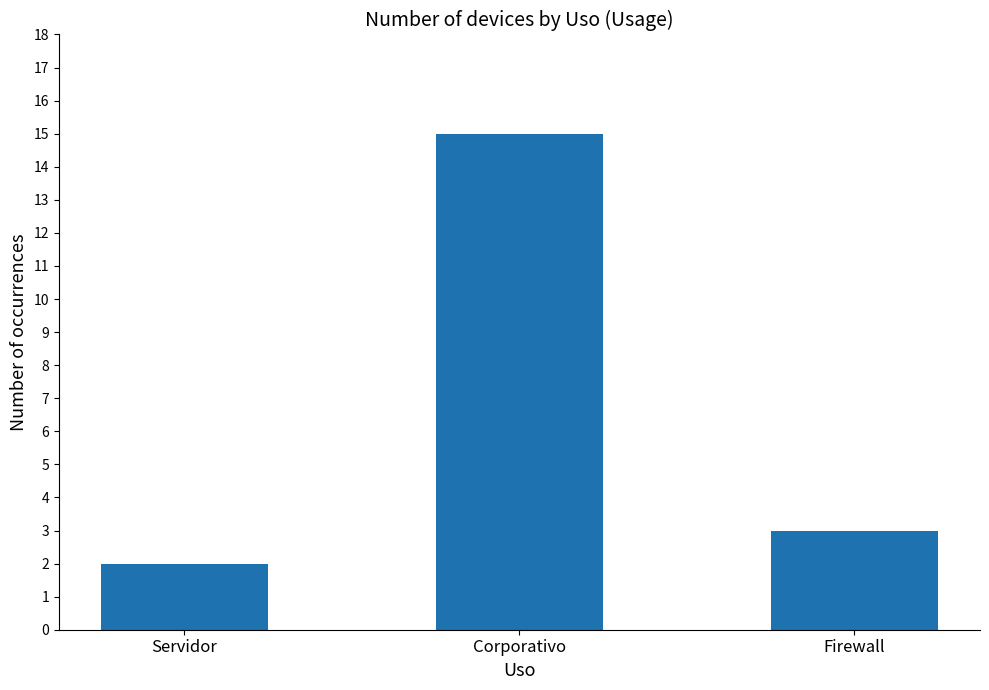

How many data points are less than 3?

1